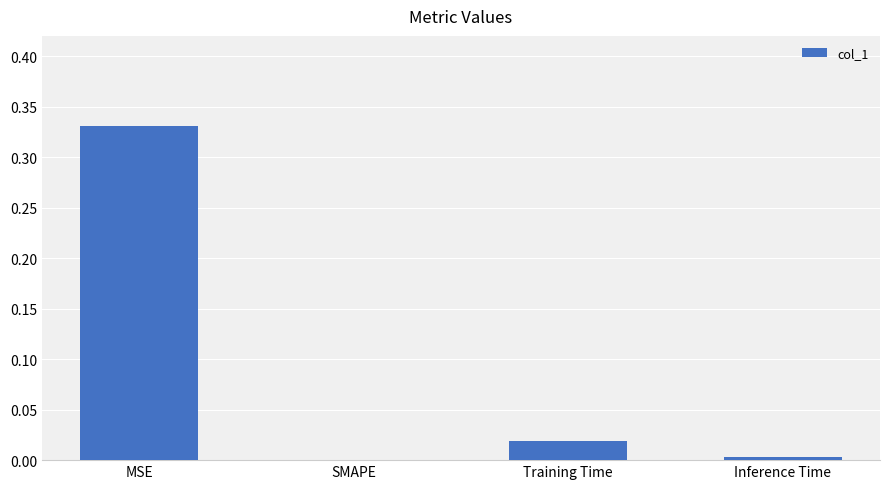

What is the sum of all values?

0.4